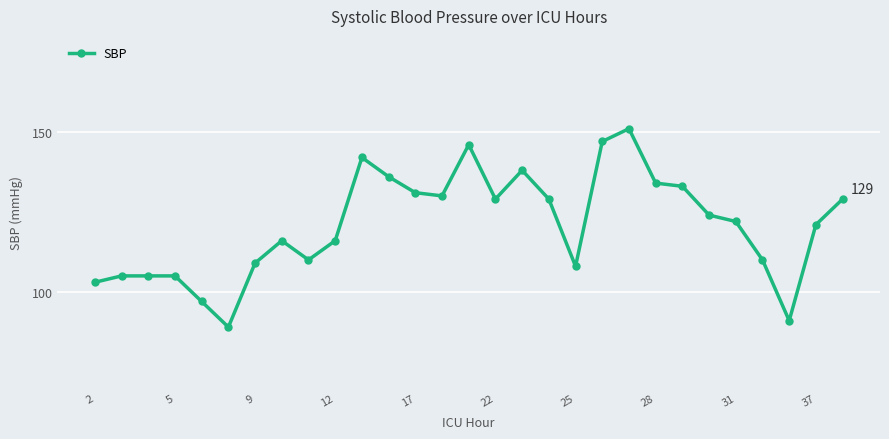

What is the value of the 9th point from the left?

110